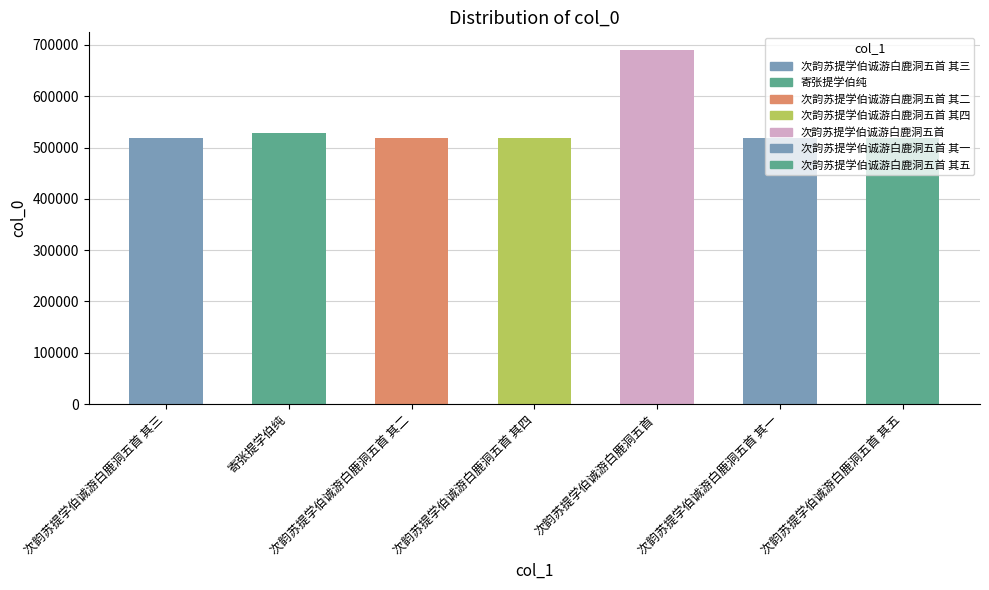

True or false: the data shows 518656 at 次韵苏提学伯诚游白鹿洞五首 其五.

True